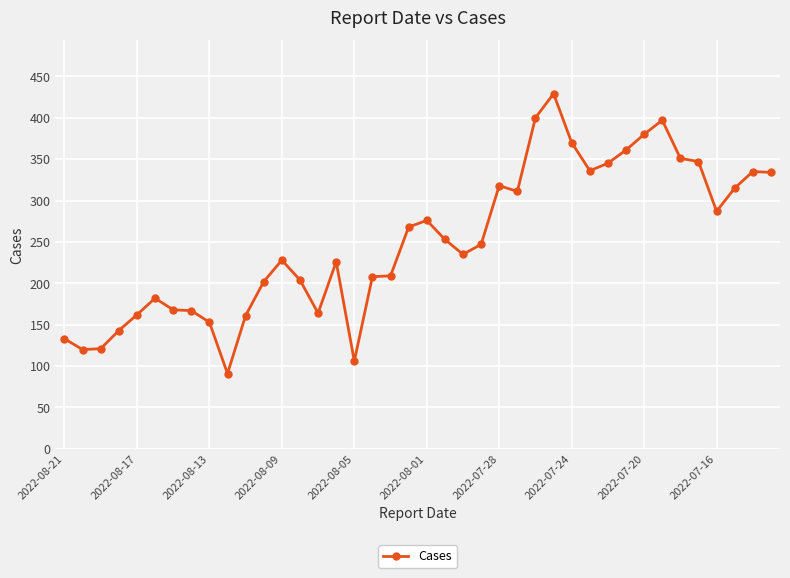

What is the value of the 3rd point from the left?

121